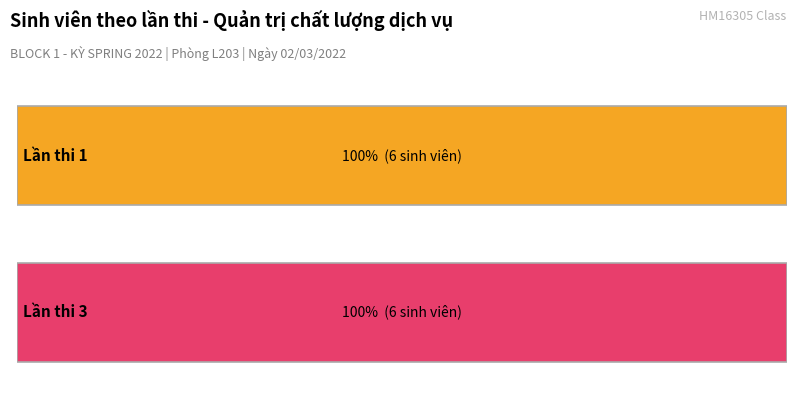

List the series in order of their overall mean, highest first.

Group 3 (Lần thi 3), Group 1 (Lần thi 1)